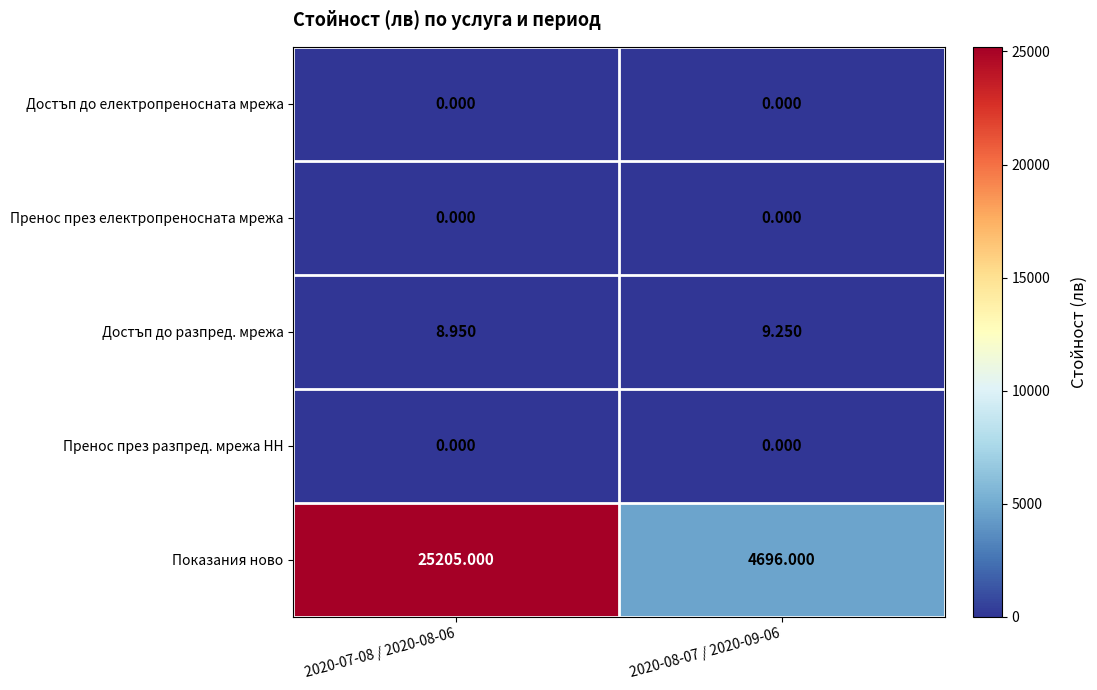

Between 2020-07-08 / 2020-08-06 and 2020-08-07 / 2020-09-06, which series saw the biggest shift?

Показания ново